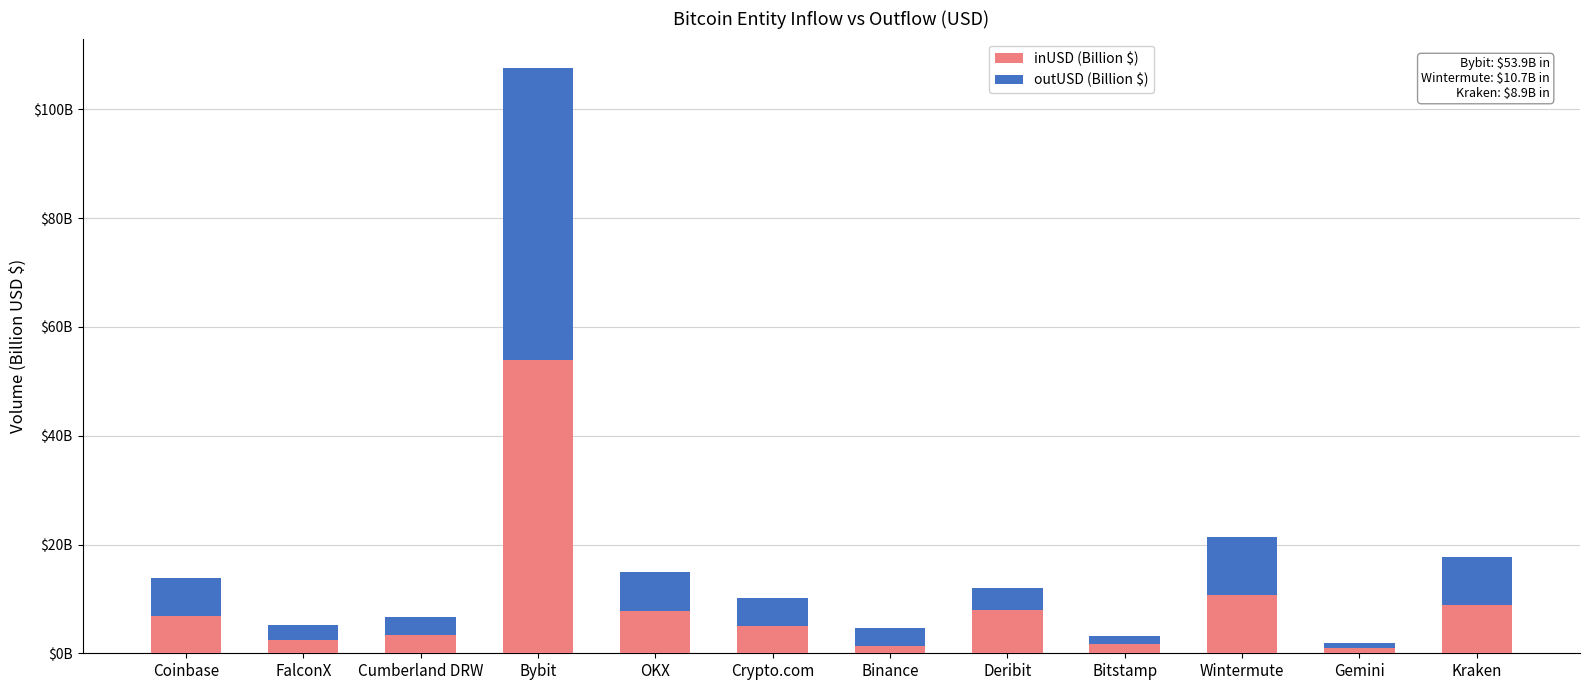

Is it true that inUSD (Billion $) equals 6.9 at Coinbase?

True